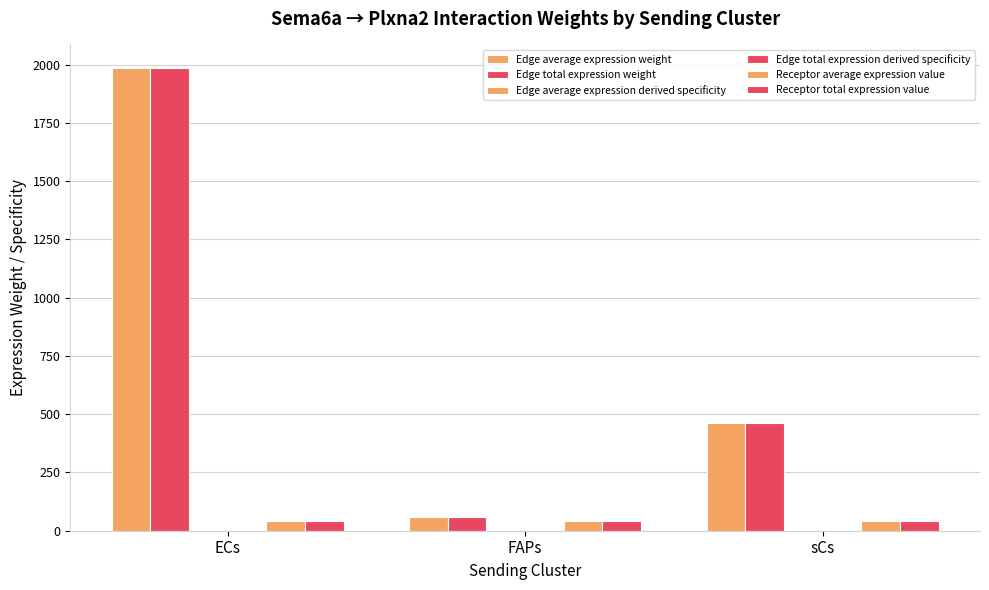

At which category is the sum across all series the highest?

ECs